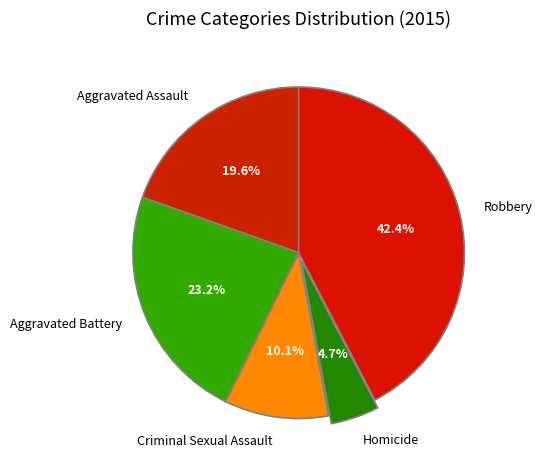

To the nearest percent, what portion does Aggravated Battery represent?

23%